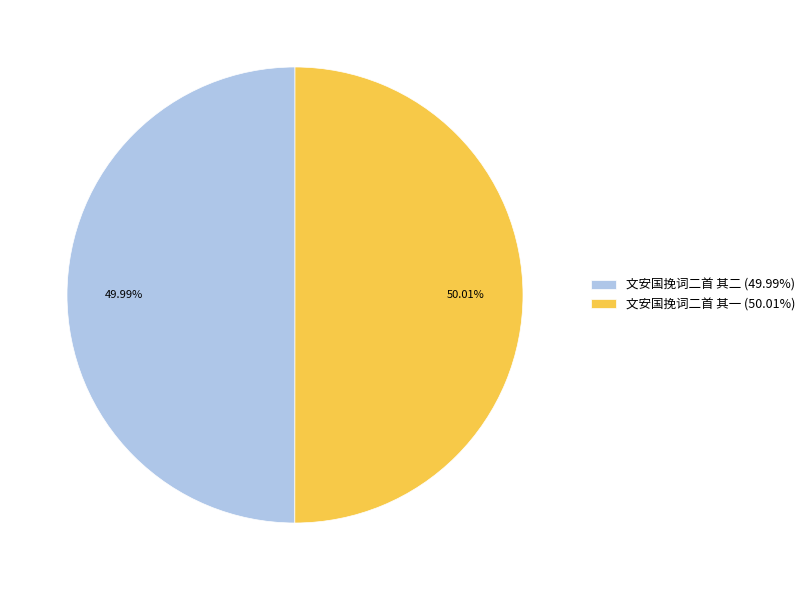

To the nearest percent, what is the combined percentage of 文安国挽词二首 其一 and 文安国挽词二首 其二?

100%